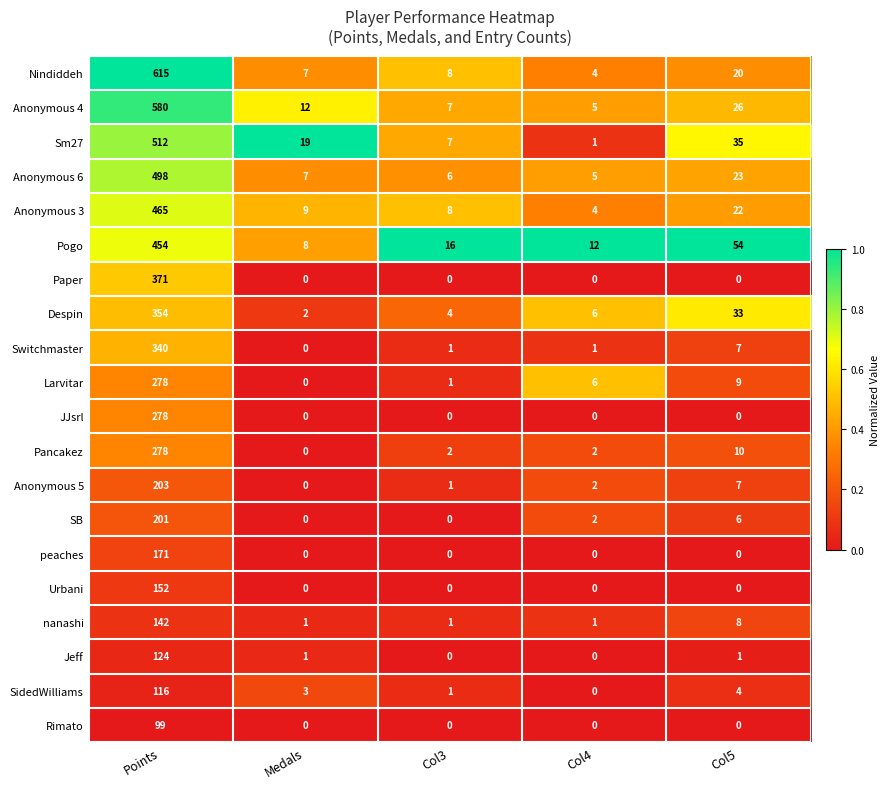

The Anonymous 5 series shows 133 at Points. True or false?

False